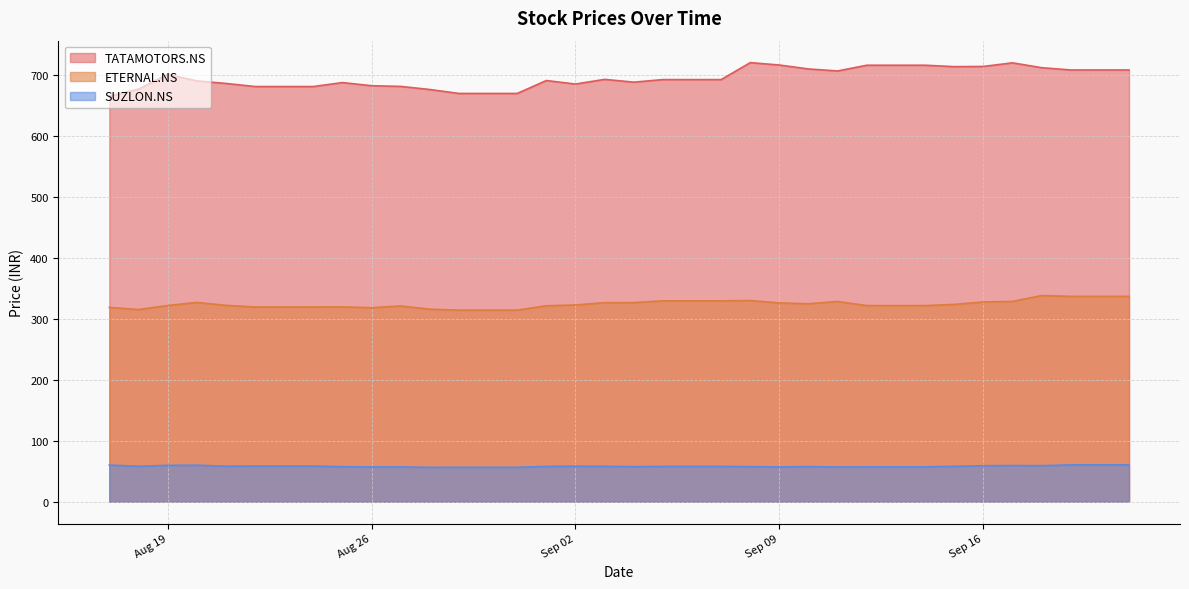

Is it true that TATAMOTORS.NS equals 1233.8 at 2025-09-15?

False